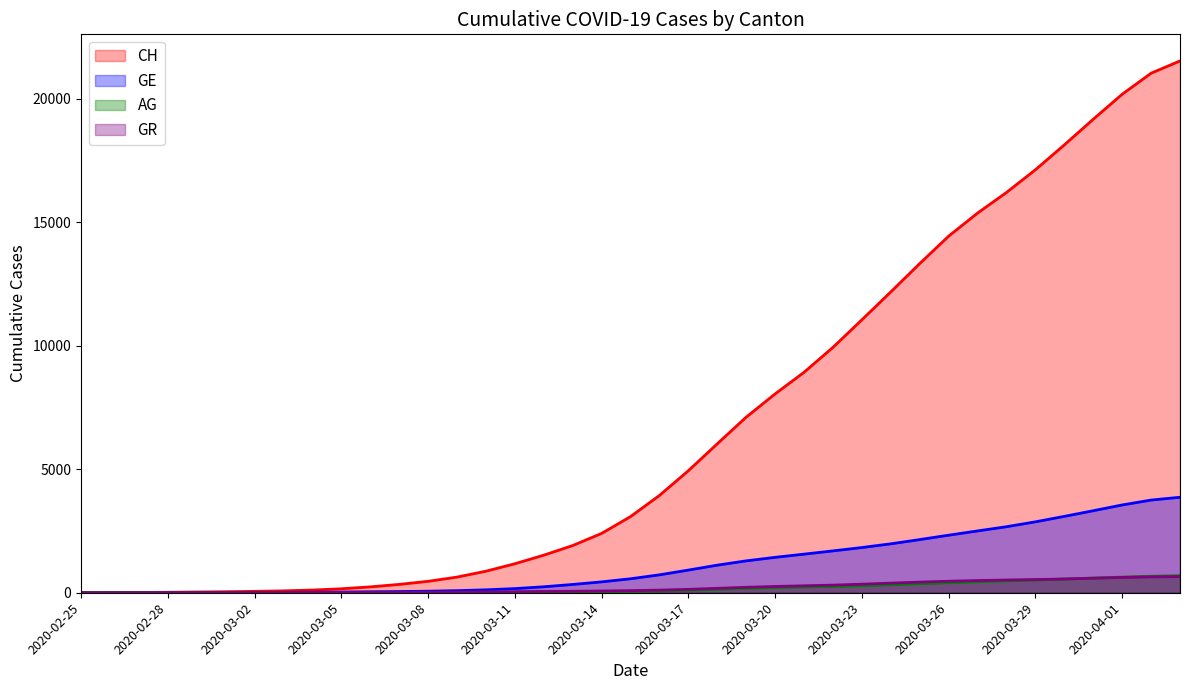

Where is AG nearest to the value 344?

2020-03-25